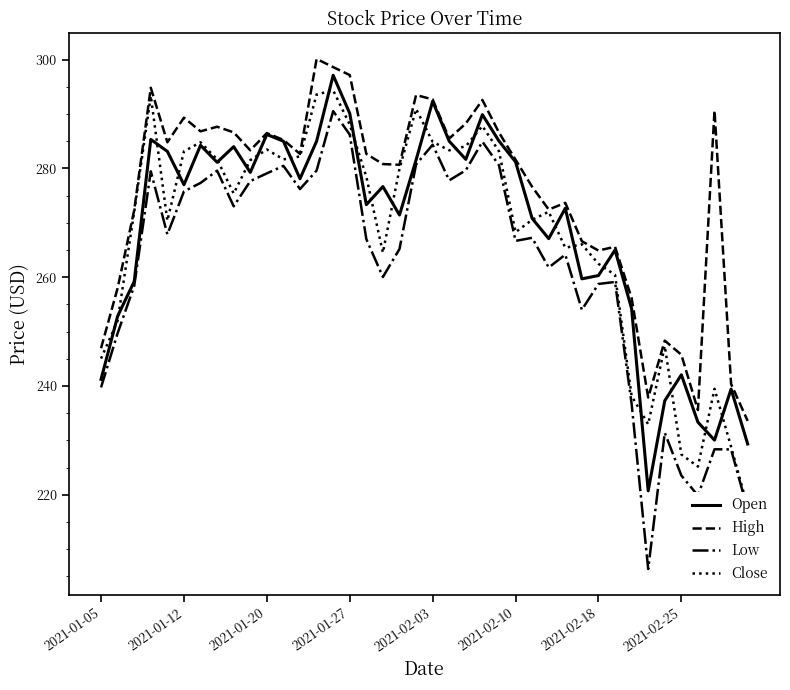

The High series shows 282.7 at 12. True or false?

True